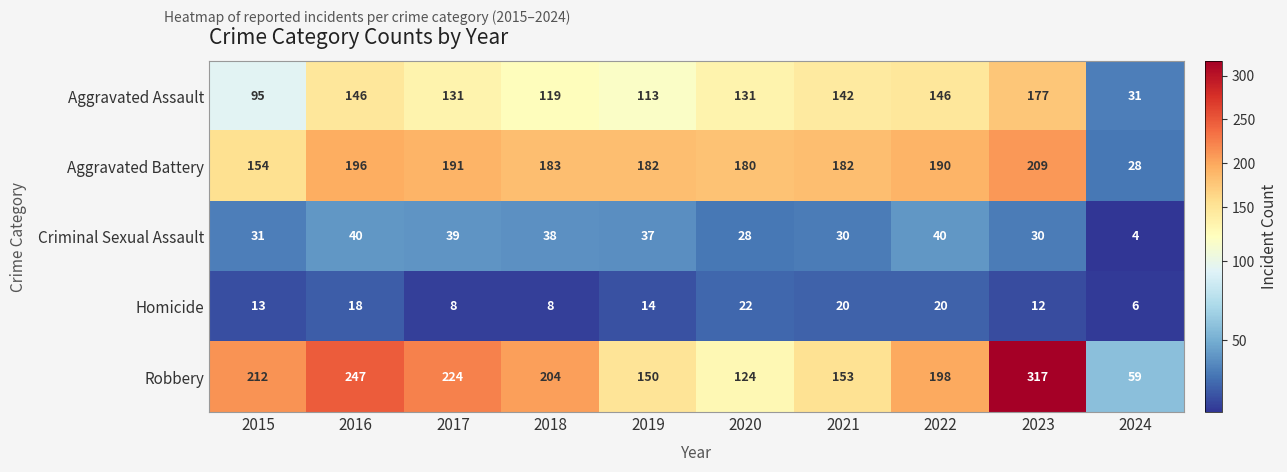

Is the value of Criminal Sexual Assault at 2023 greater than the value of Robbery at 2015?

No